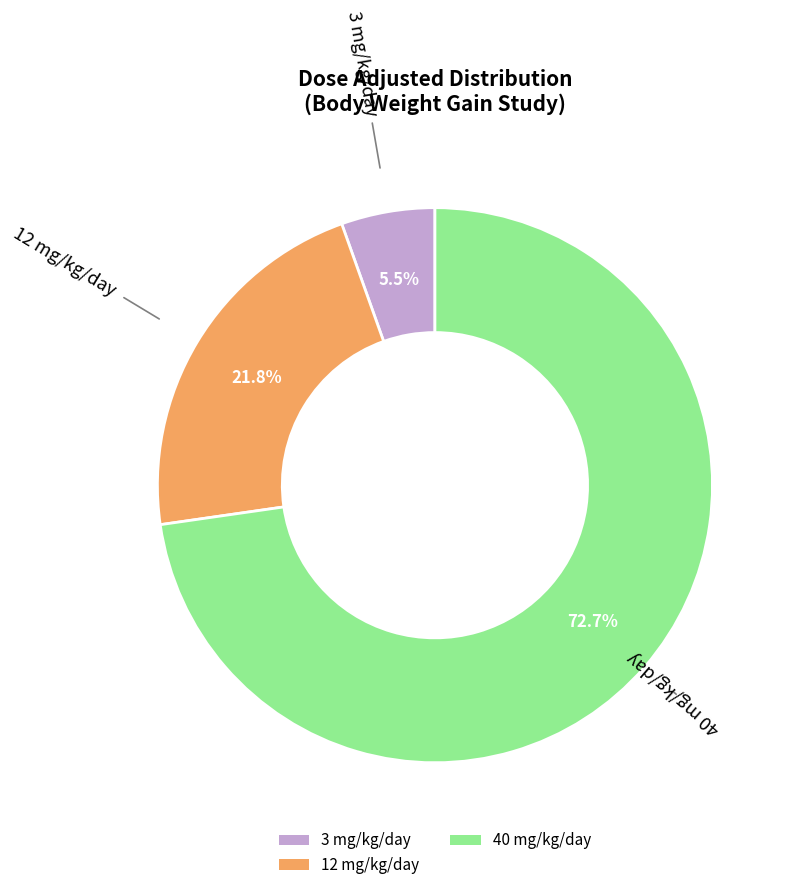

How many slices are in this pie chart?

3